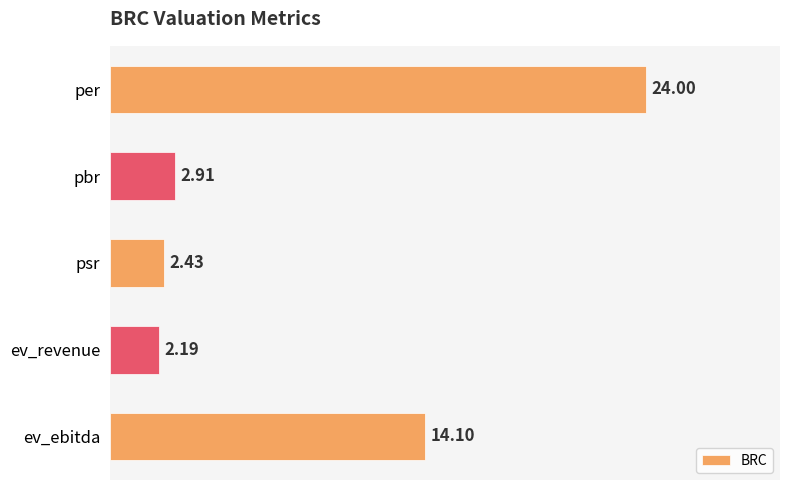

At which label is the value closest to 13?

ev_ebitda